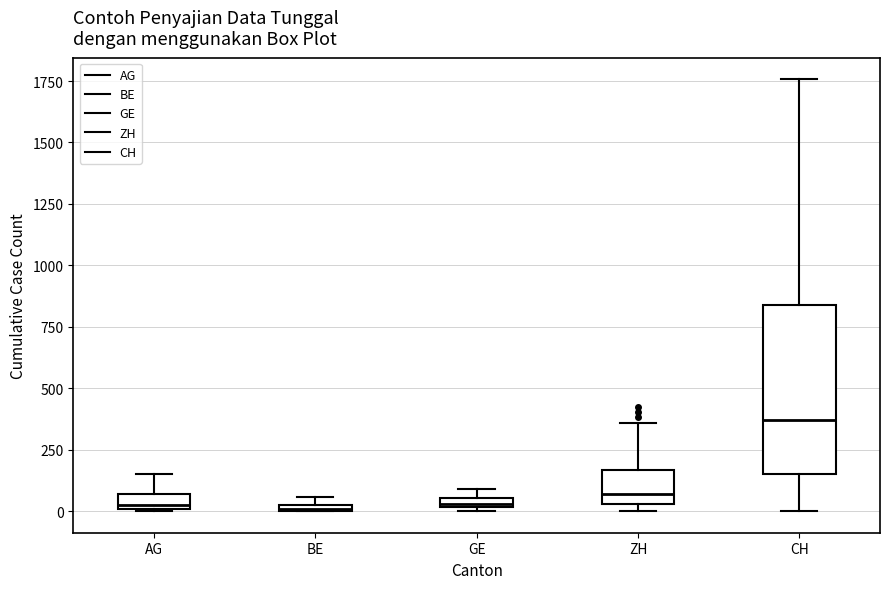

Where is the upper edge of the box for BE on the y-axis? The values are not printed on the chart, so give them approximately, as read against the axis.

50